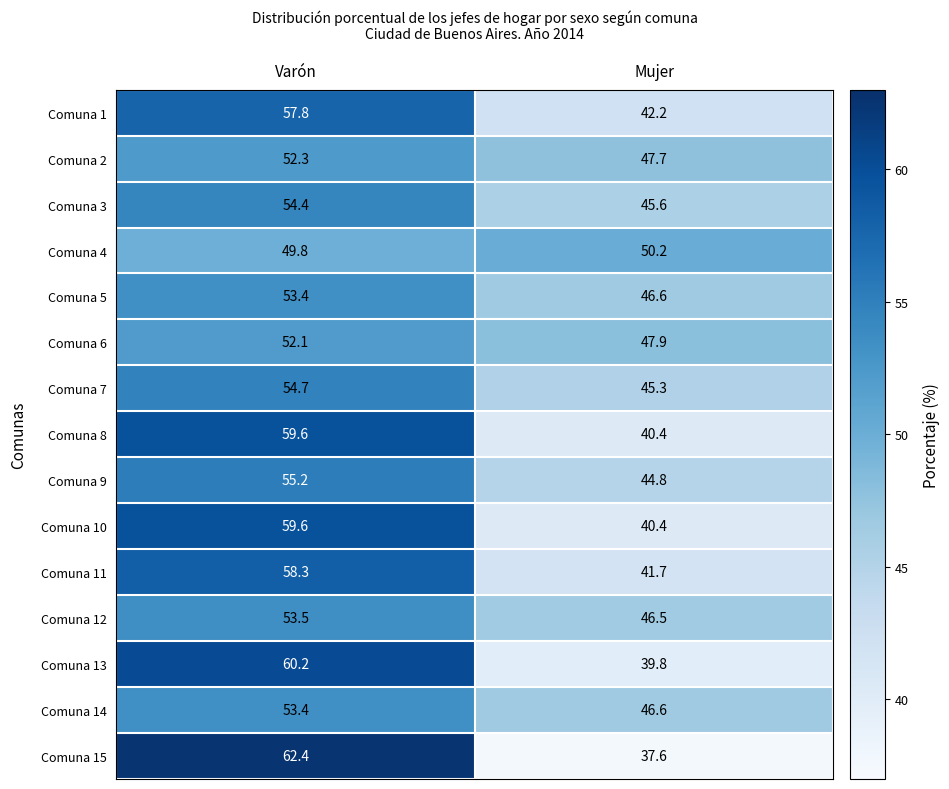

At which label does Comuna 3 first exceed 54?

Varón